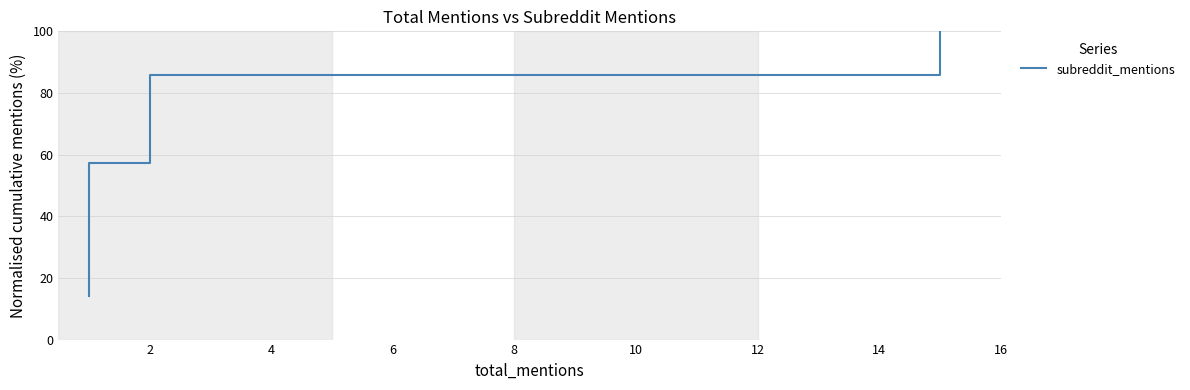

What is the smallest value displayed?

14.3